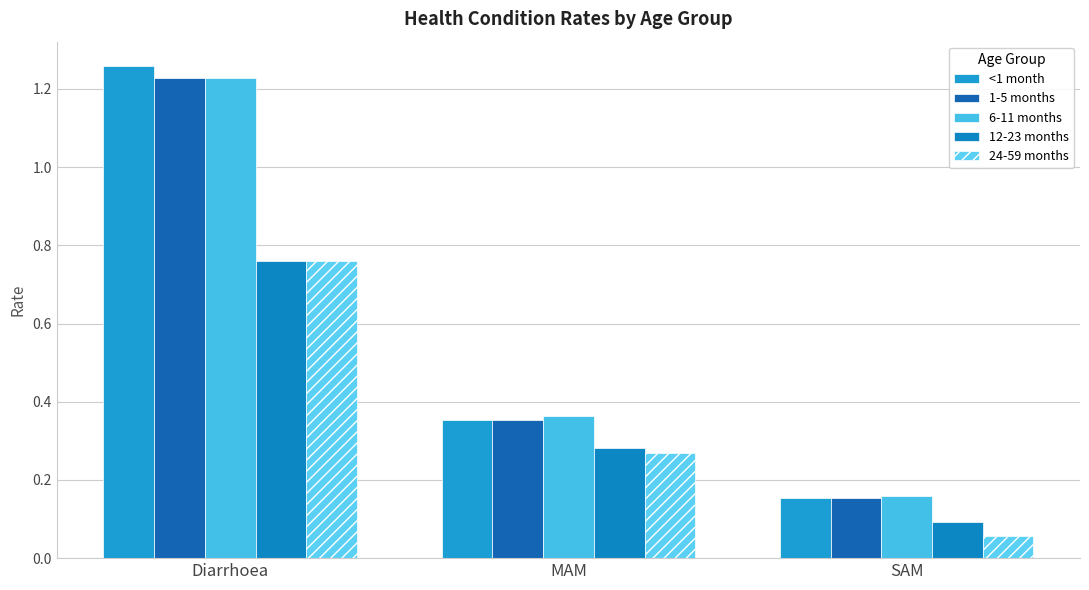

At which label is 6-11 months closest to 0?

SAM